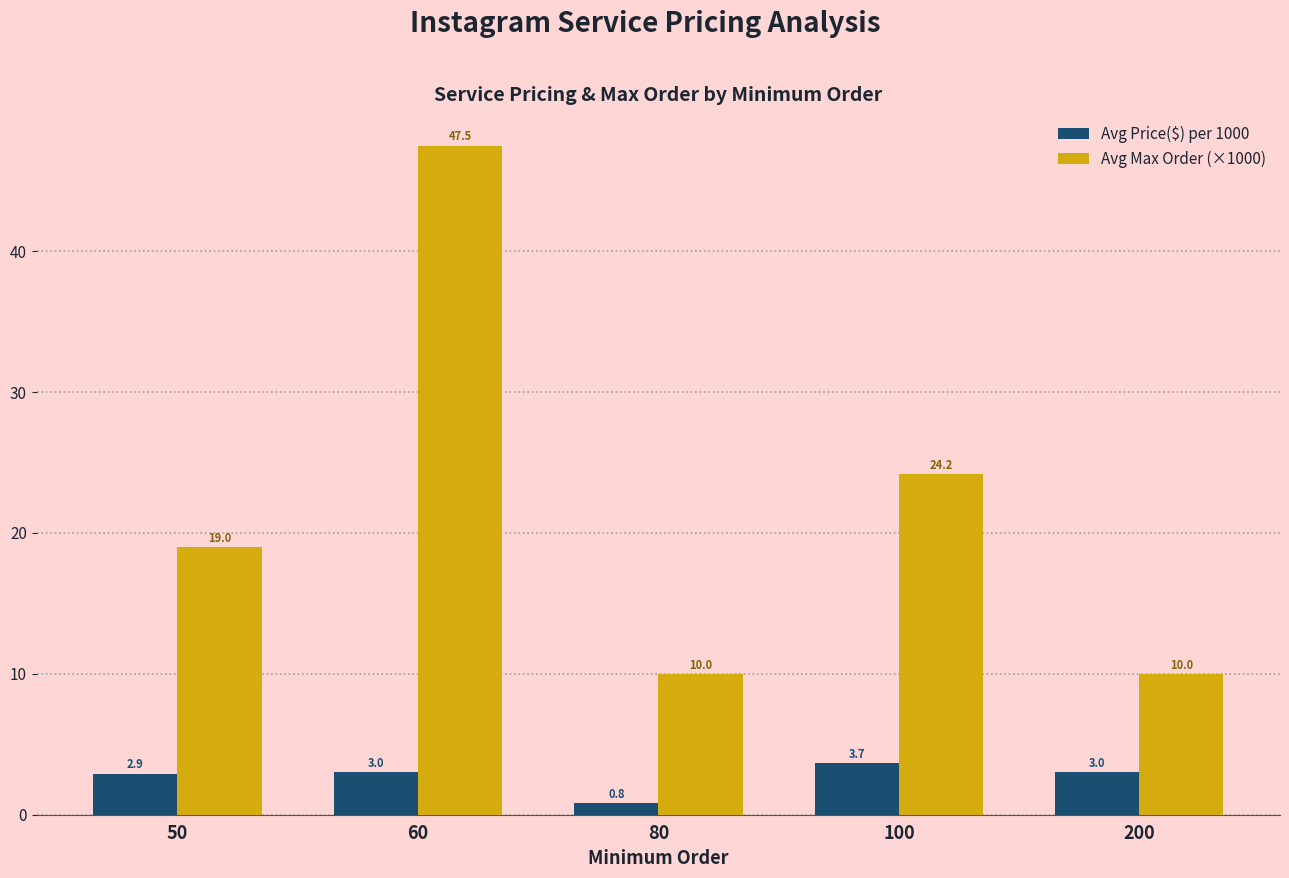

The value of Avg Max Order (×1000) at 100 is 33.7. True or false?

False